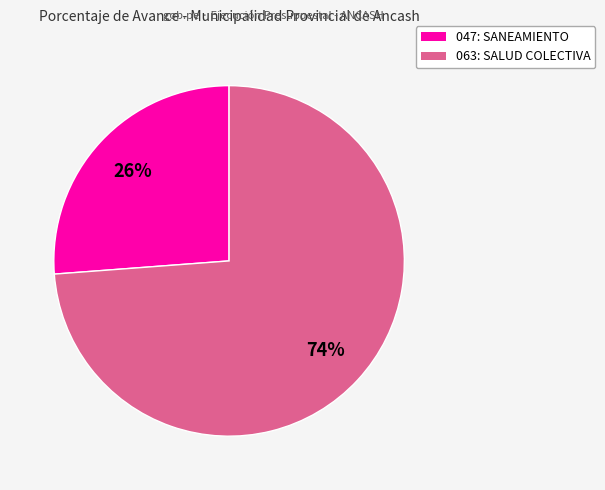

Is the sum of 047: SANEAMIENTO and 063: SALUD COLECTIVA greater than half?

Yes